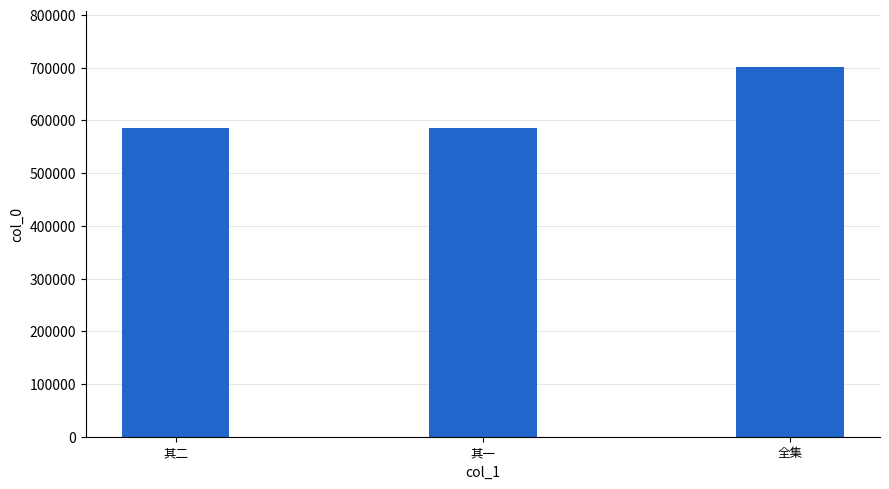

What is the ratio of the value at 其二 to the value at 全集?

0.8